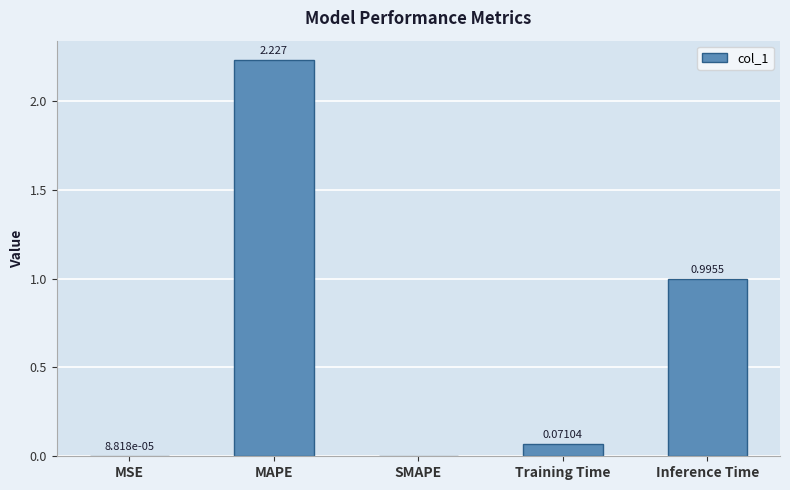

Count the number of values greater than 0.

4